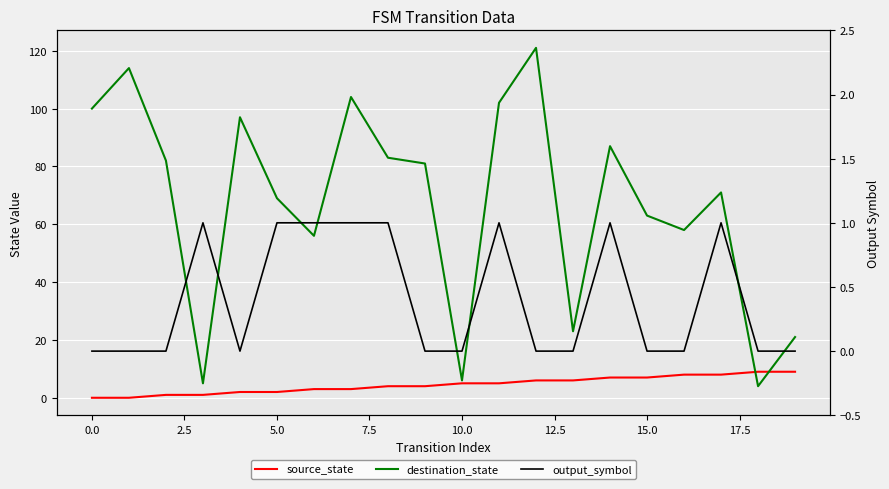

Which series has the largest total across all categories?

destination_state